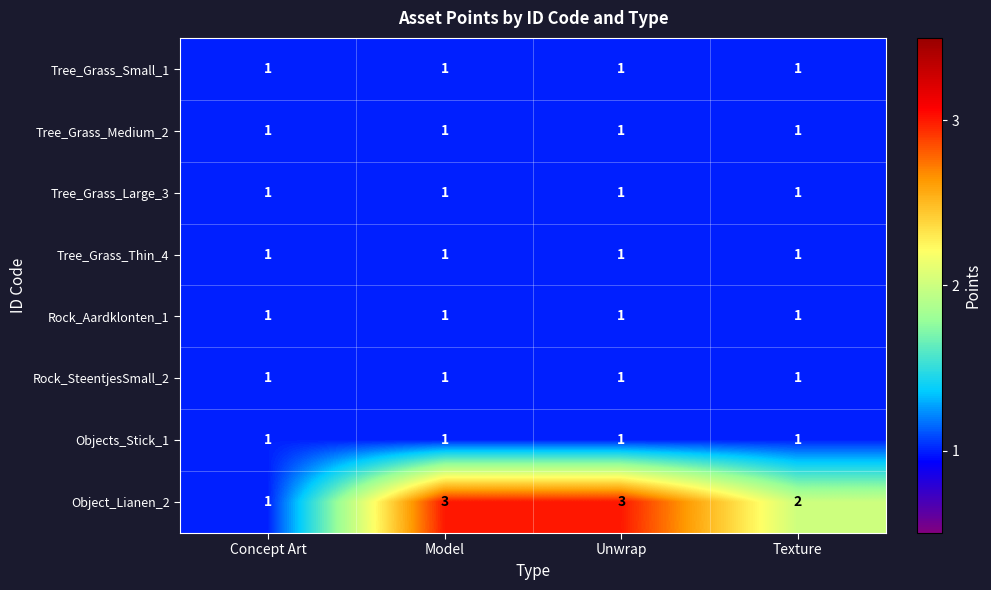

How many distinct data groups are displayed?

8